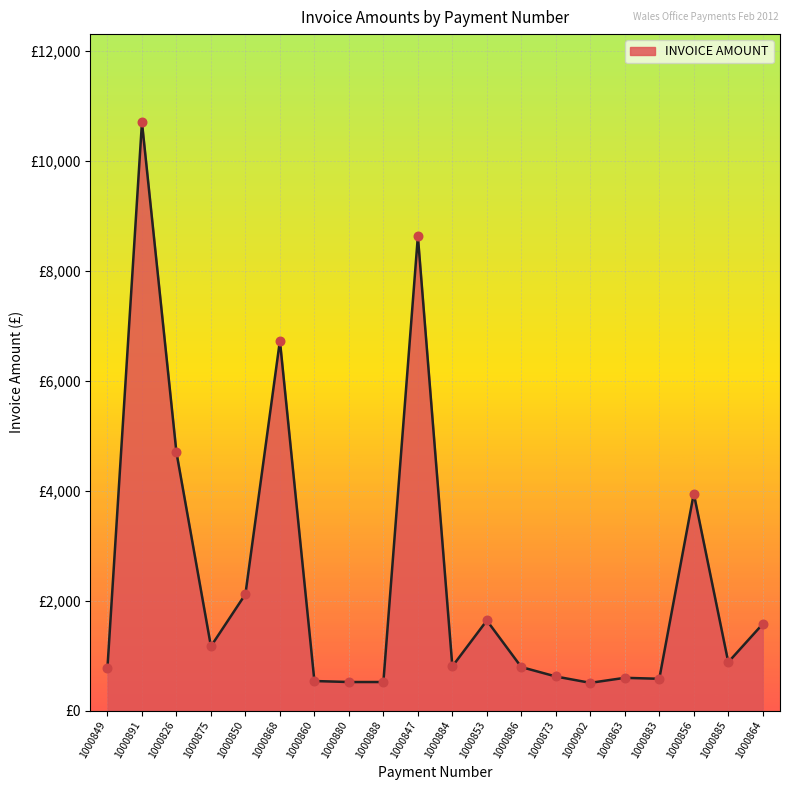

Between 1000902 and 1000860, which is larger?

1000860